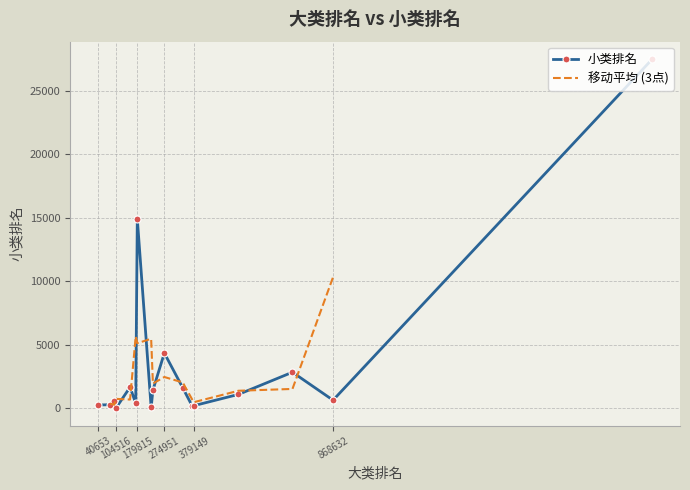

Rank the categories by value from highest to lowest.

1991957, 179815, 274951, 725793, 154310, 339721, 234775, 535728, 868632, 98761, 174199, 84544, 40653, 379149, 373857, 228551, 104516